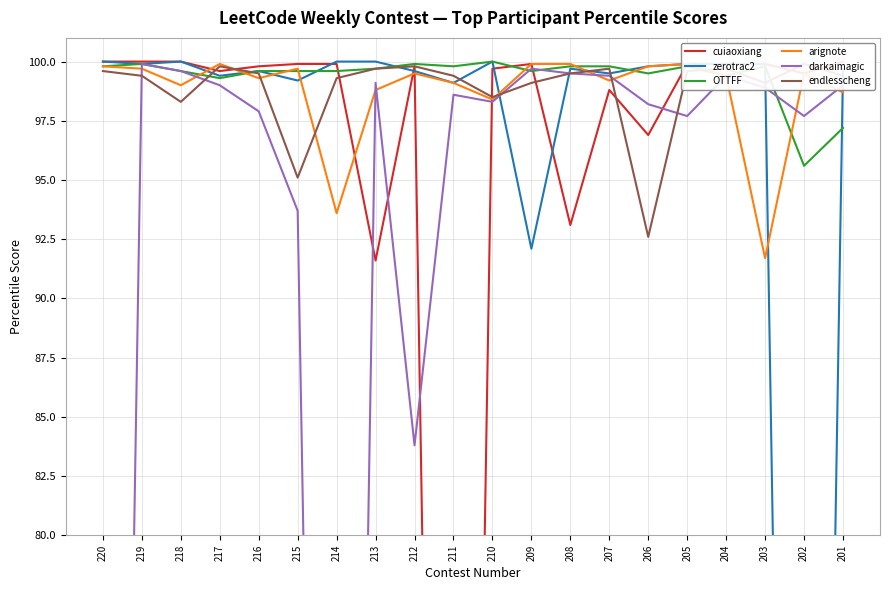

Which has a higher value, 216 or 204?

204